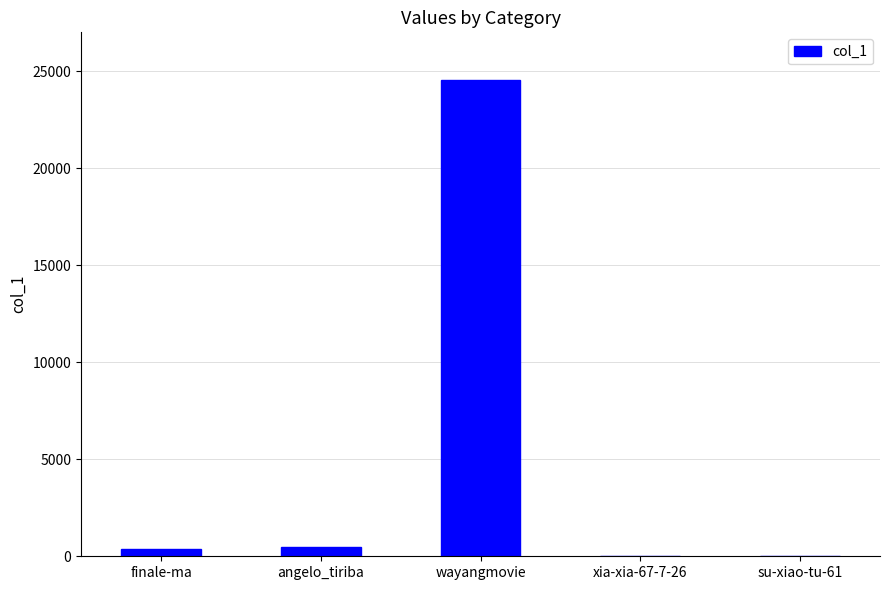

Between wayangmovie and angelo_tiriba, which is larger?

wayangmovie